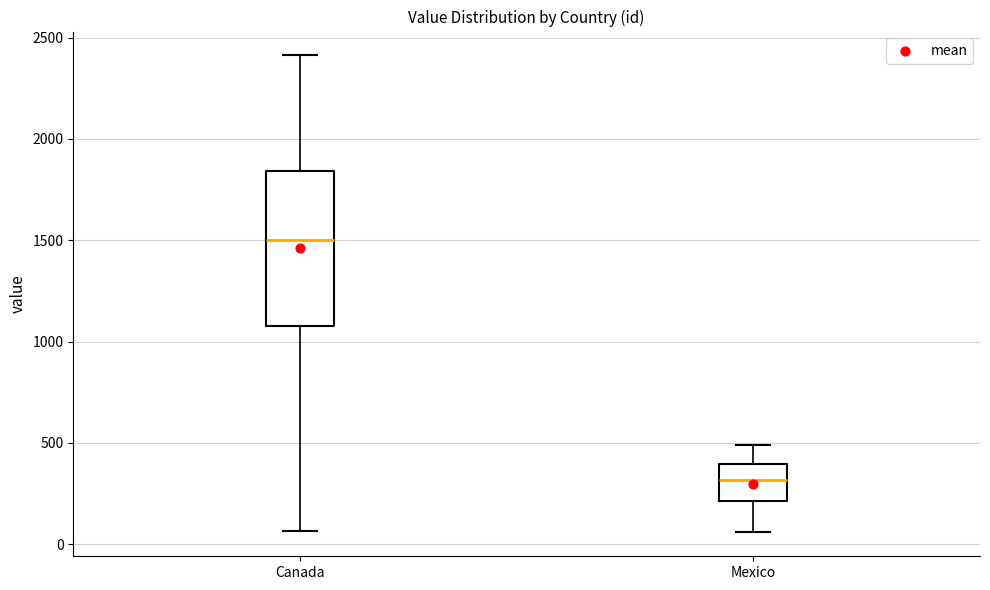

Reading left to right, transcribe this box plot: for each box, give where its median line is, the range the box spans, and where its two whiskers end, as read against the y-axis. The values are not printed on the chart, so give them approximately, as read against the axis.

Canada: median 1500, box 1100 to 1850, whiskers 50 to 2400
Mexico: median 300, box 200 to 400, whiskers 50 to 500